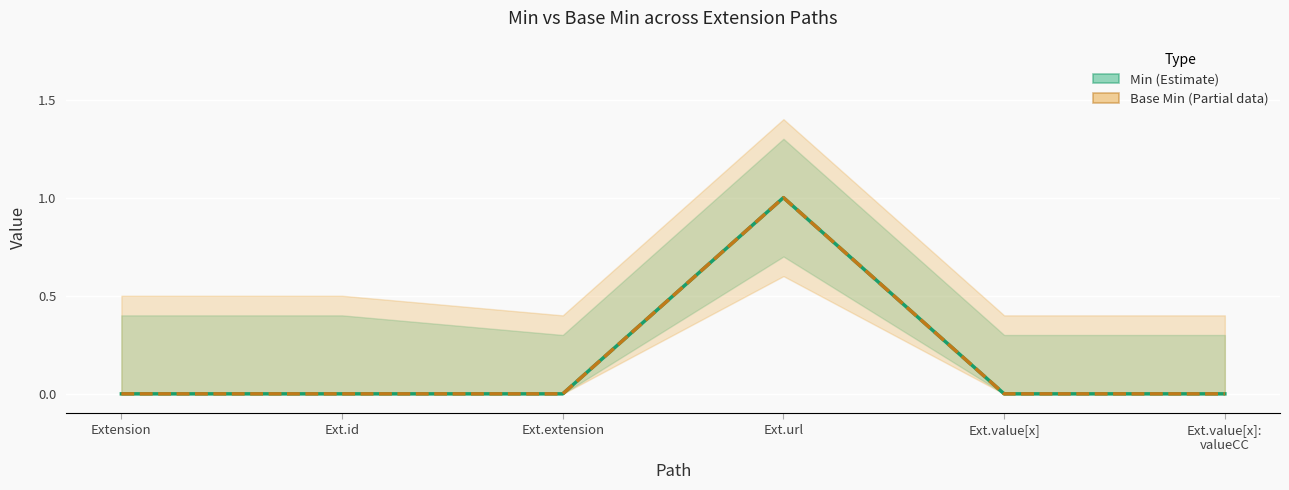

True or false: Base Min (Estimate based on partial data) and Min (Estimate) intersect in this chart.

False